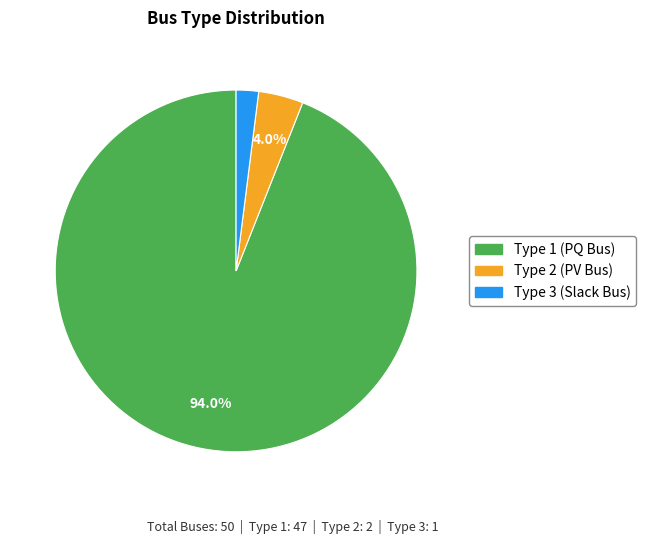

Which has a higher value, Type 2 (PV Bus) or Type 1 (PQ Bus)?

Type 1 (PQ Bus)